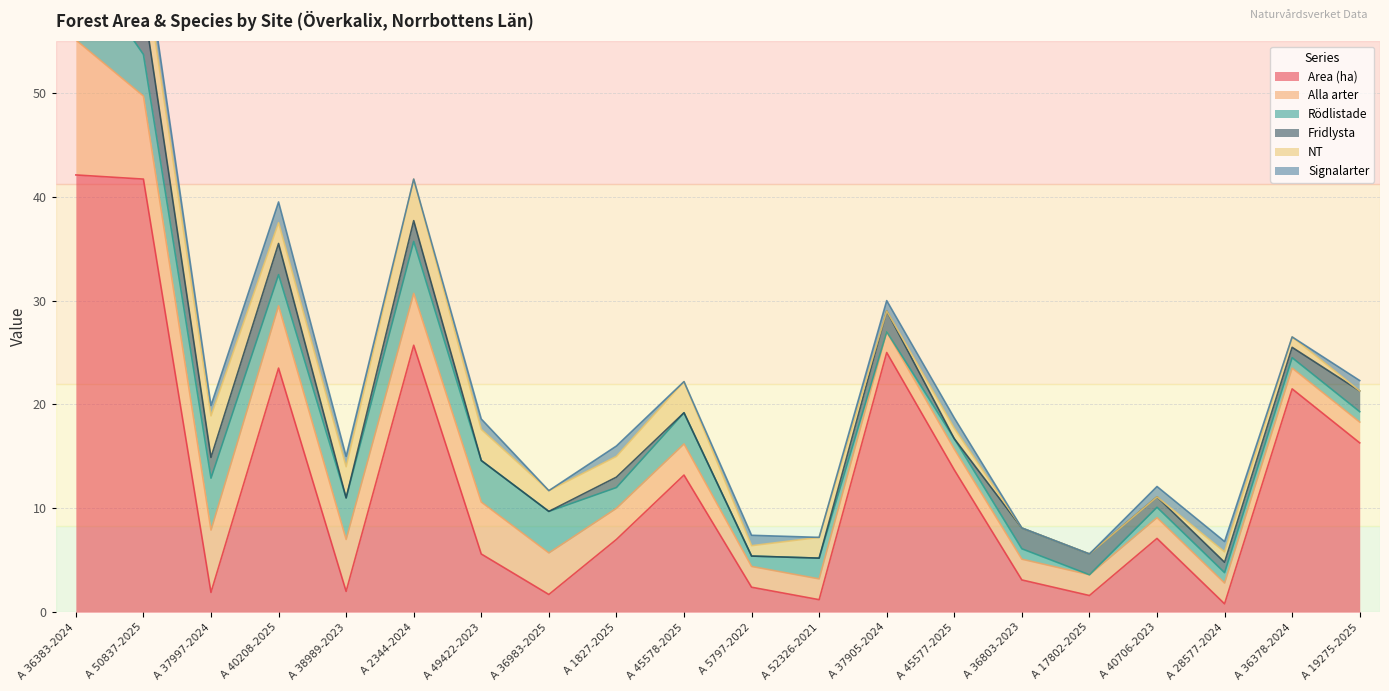

Which series has the largest total across all categories?

Area (ha)